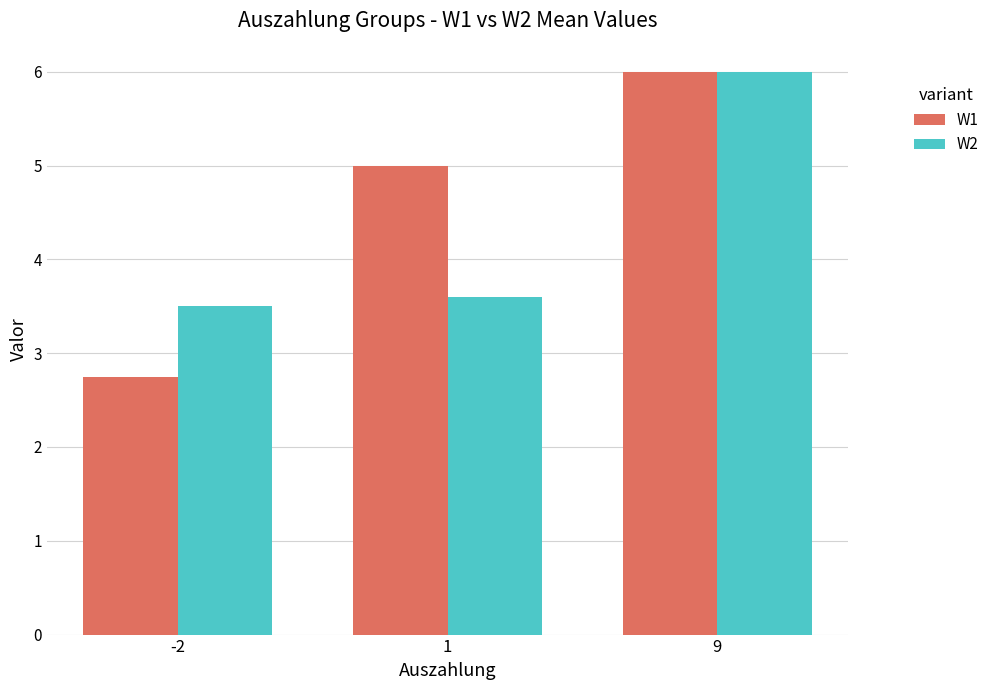

The W1 series shows 2.8 at -2. True or false?

True